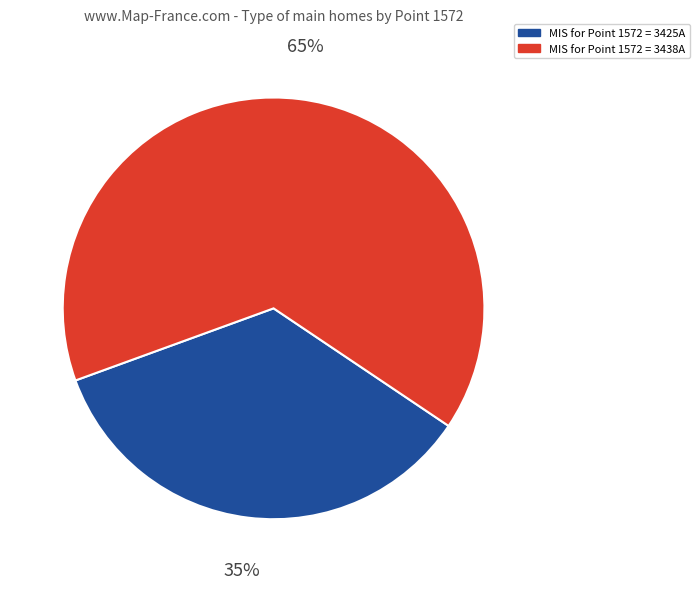

How many slices are in this pie chart?

2